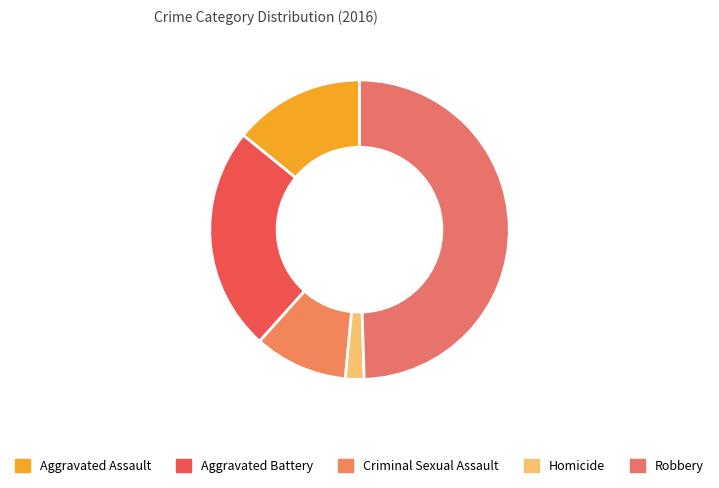

Is there any slice that represents more than half of the pie?

No